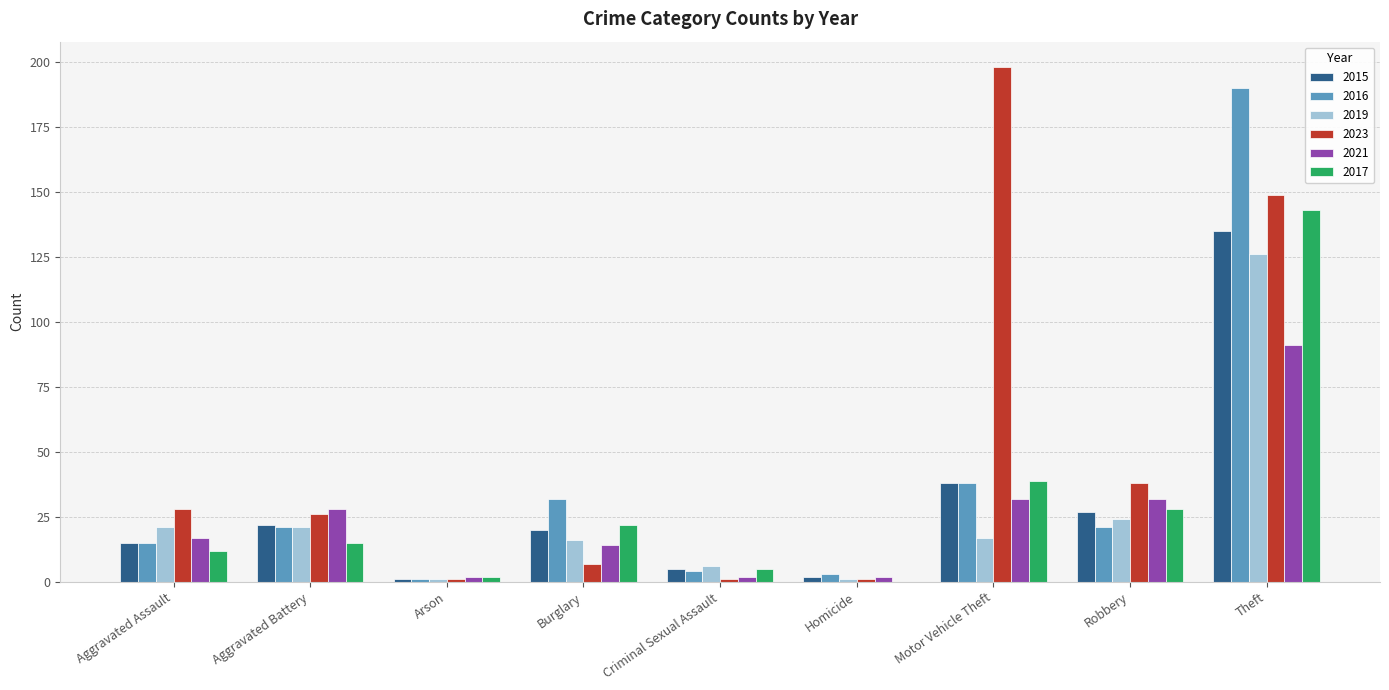

What is the maximum value for 2015?

135